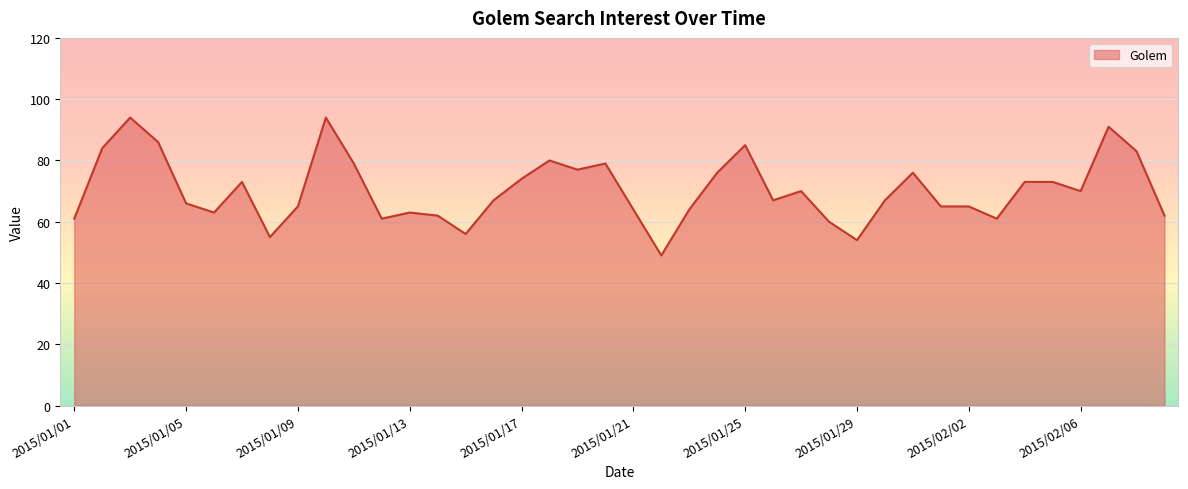

How many series are shown in this chart?

1